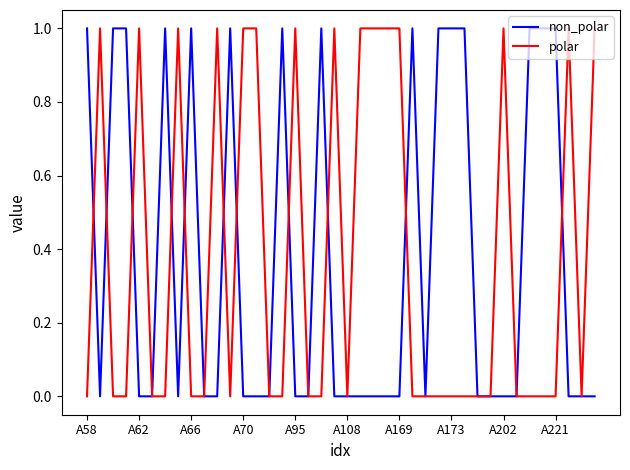

What are all the series names shown in the legend?

non_polar, polar